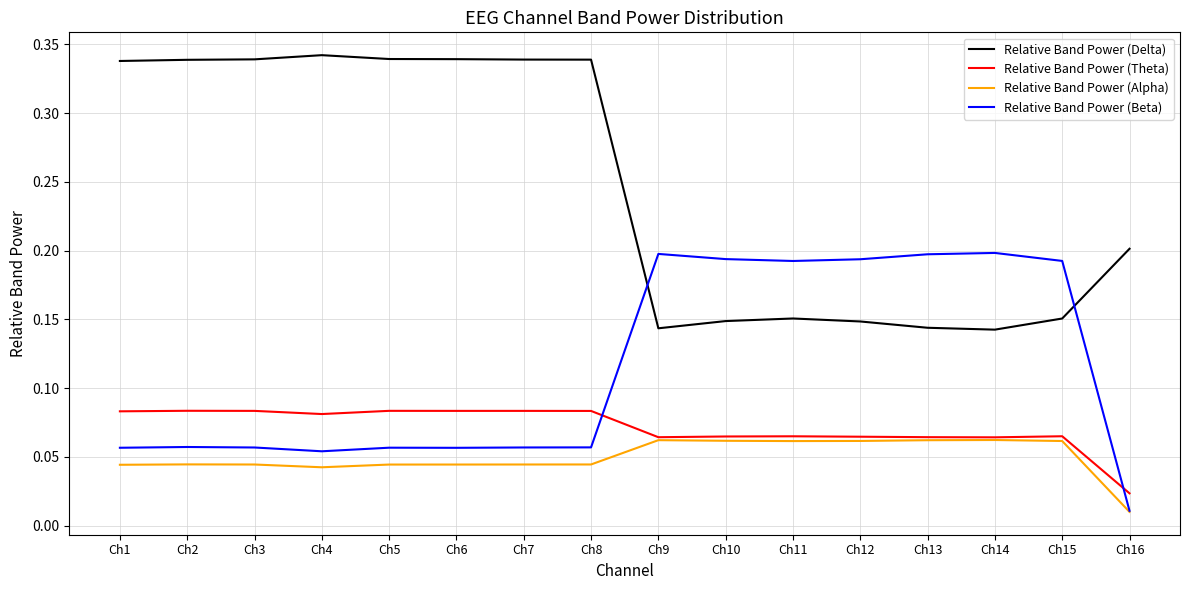

True or false: Relative Band Power (Theta) and Relative Band Power (Delta) cross at least once.

False